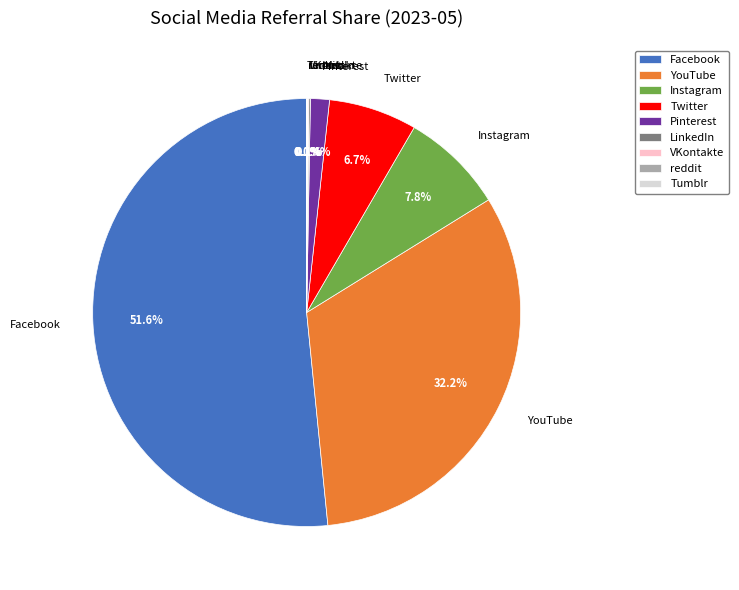

What is the largest slice in the pie chart?

Facebook